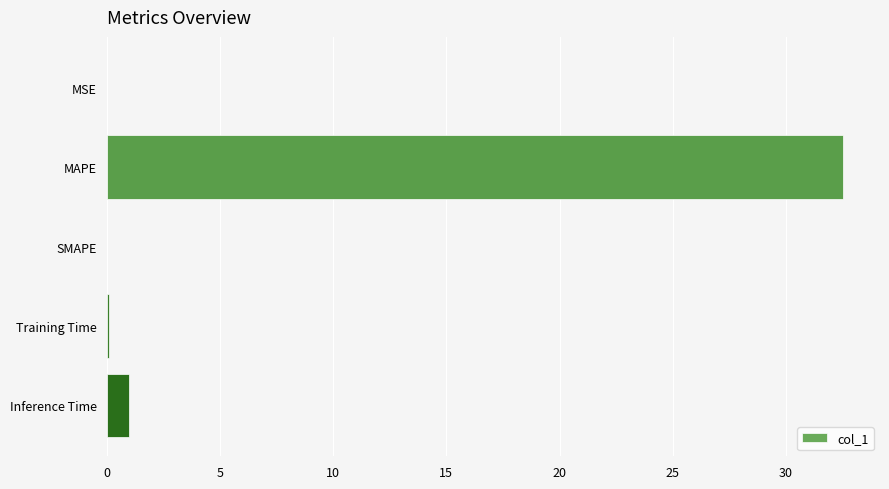

Are the bars horizontal?

Yes